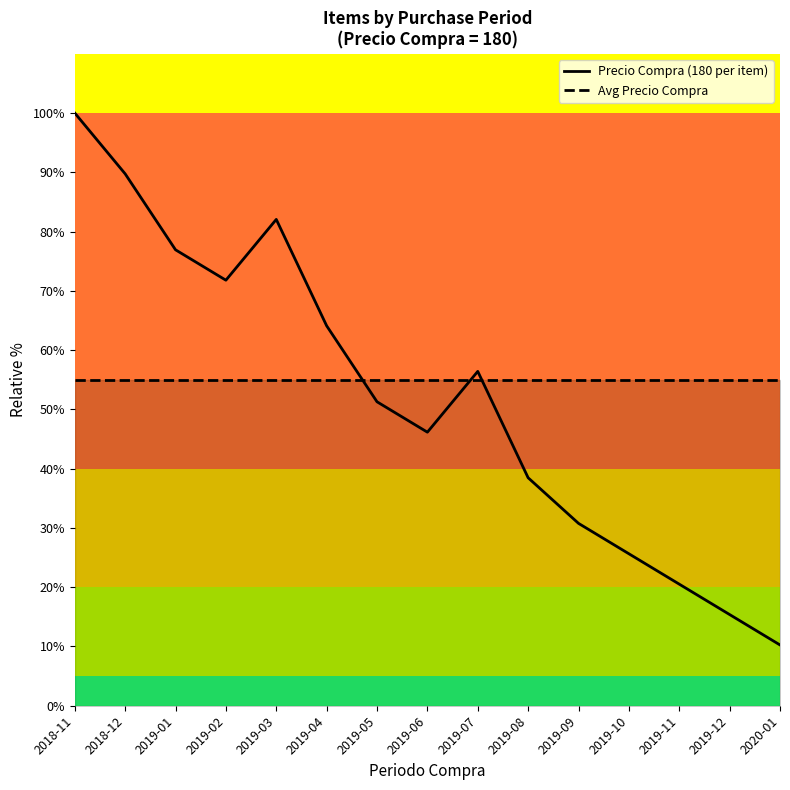

What is the value of the Avg Precio Compra point at the 5th from the left?

55.0